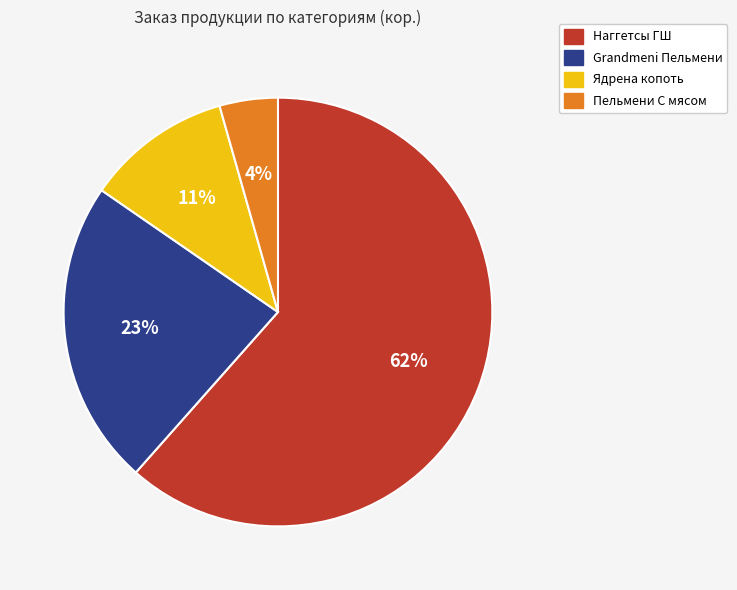

Between Пельмени С мясом and Наггетсы ГШ, which is larger?

Наггетсы ГШ